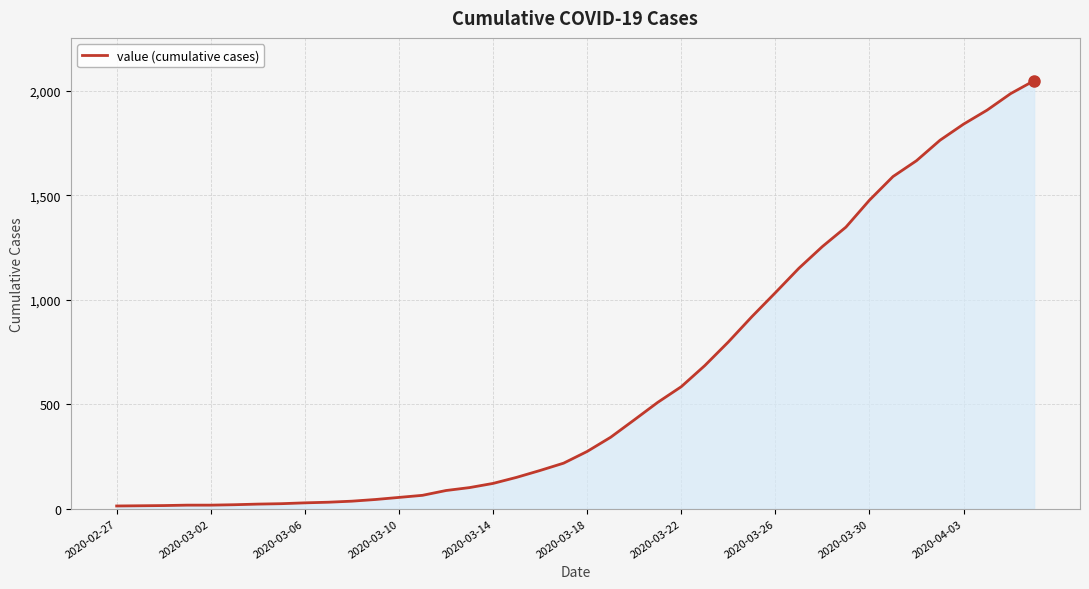

Does the chart have visible grid lines?

Yes